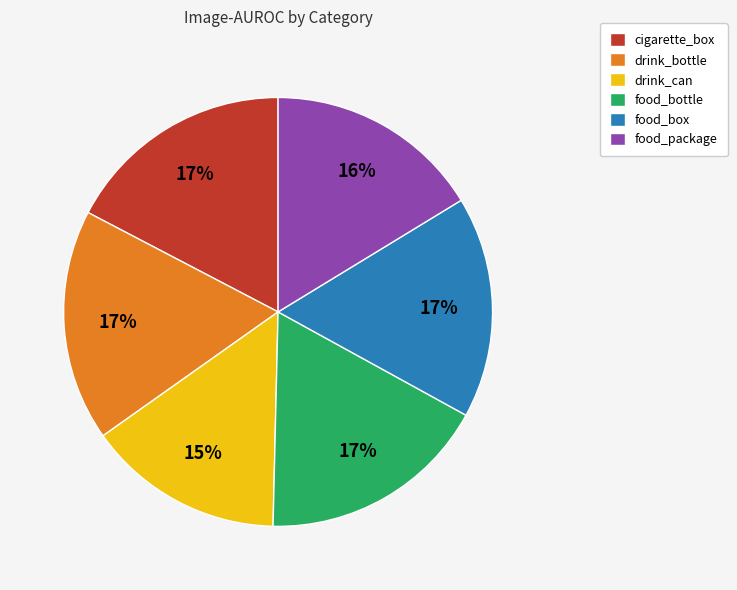

How many segments does this pie chart have?

6